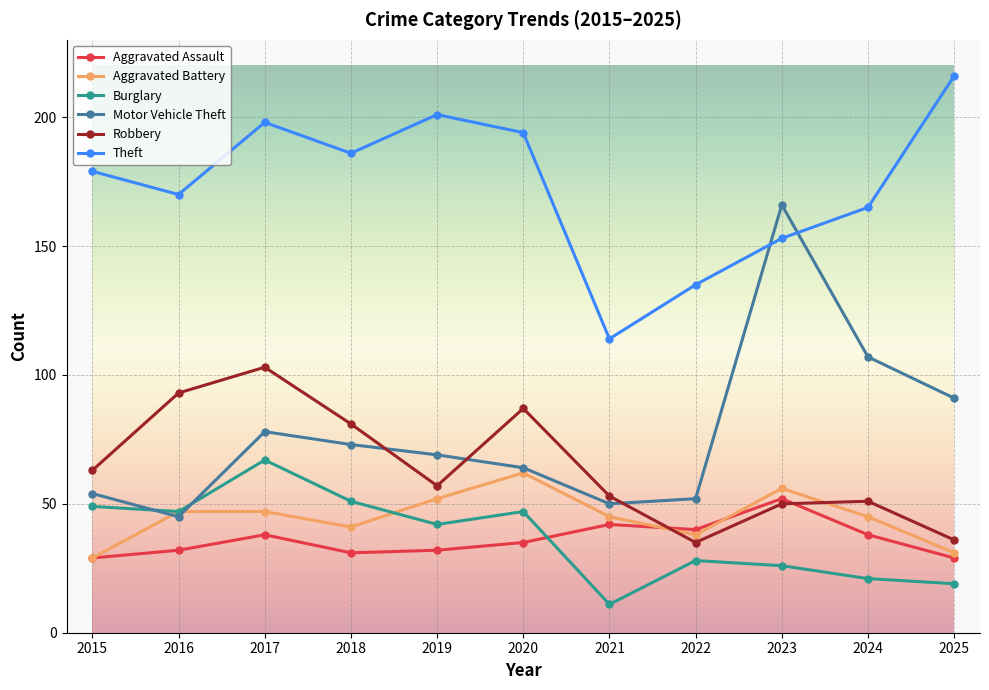

At how many categories does at least one series exceed 175?

6